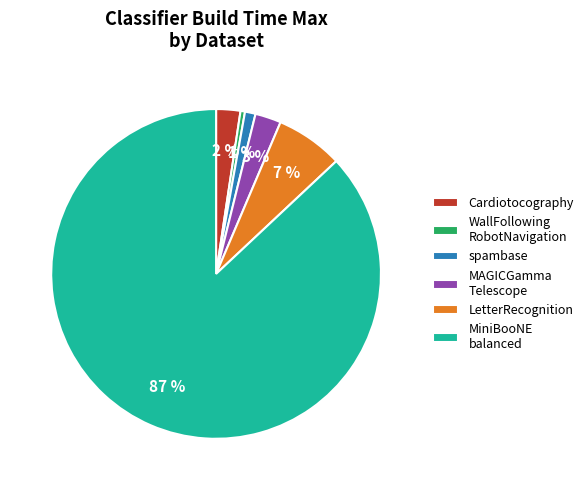

To the nearest percent, what is the difference between the largest and smallest slice percentages?

87%